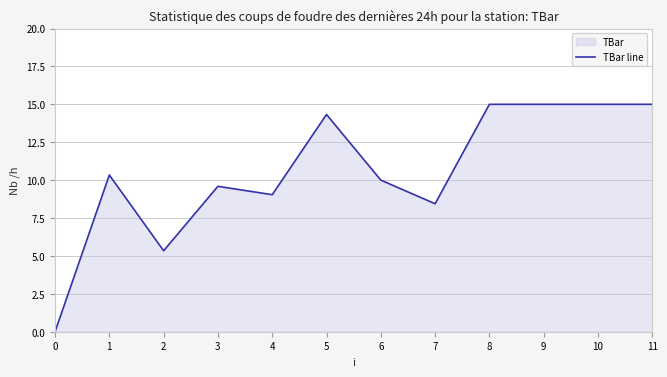

At which label is the value closest to 7?

7